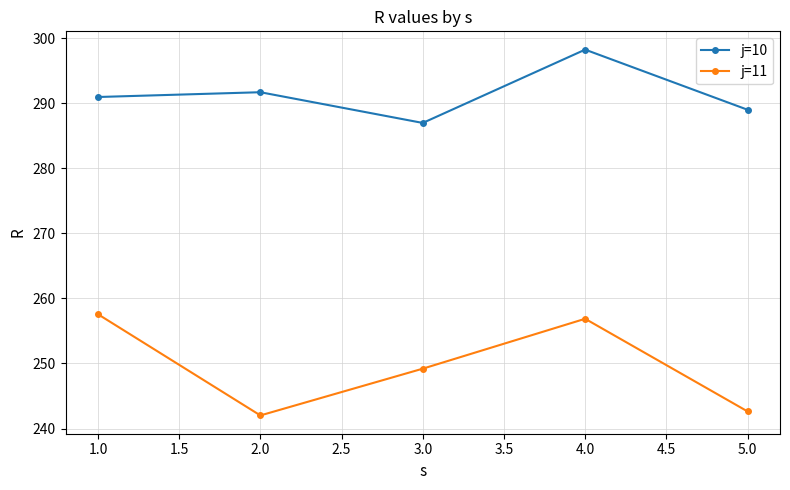

List the labels in order of j=11 value, largest first.

1.0, 4.0, 3.0, 5.0, 2.0